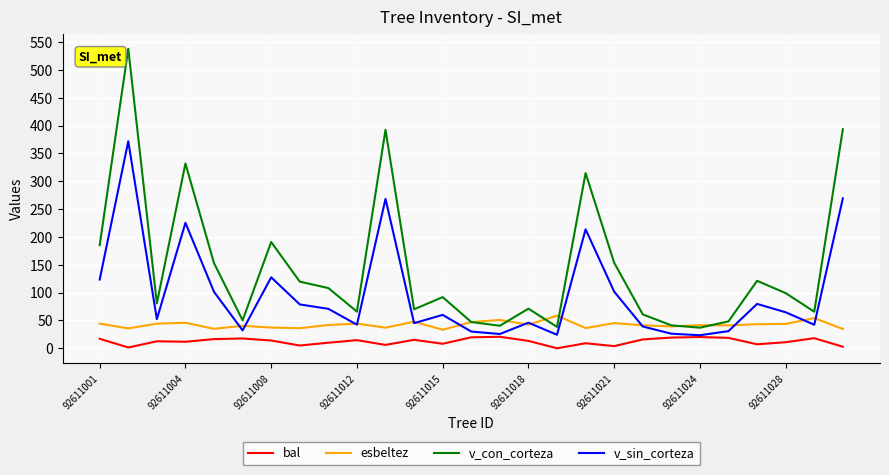

True or false: v_sin_corteza and v_con_corteza intersect in this chart.

False